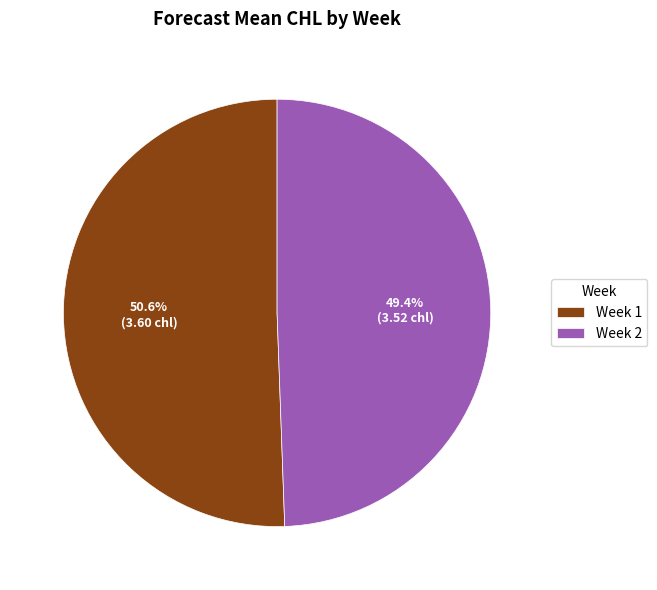

Combined, do Week 1 and Week 2 account for over 50%?

Yes